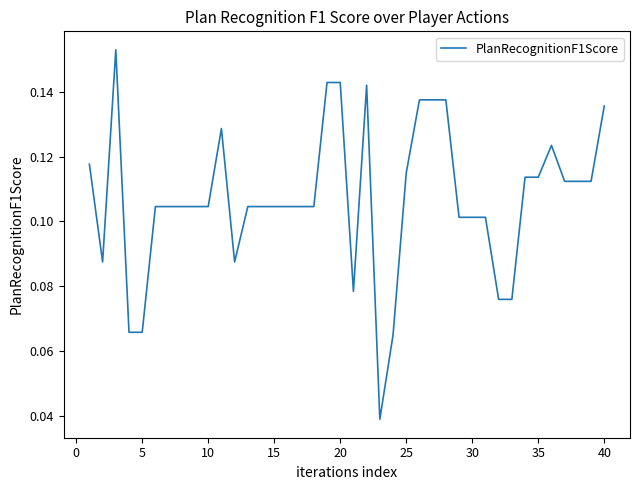

True or false: the data shows 0.0 at 15.

False